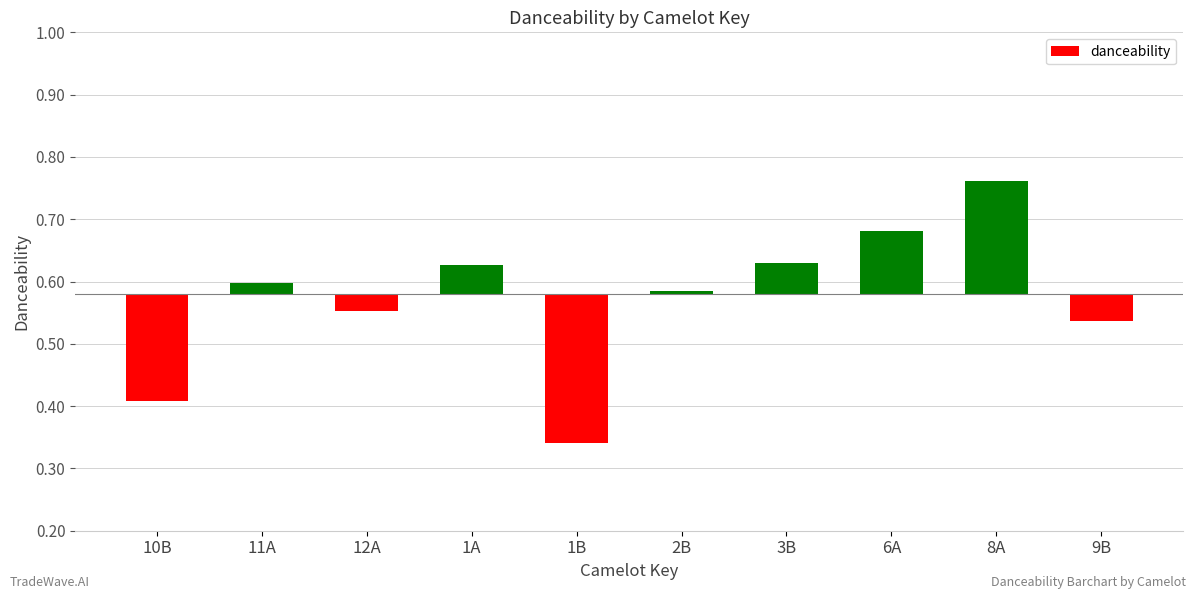

Which has a higher value, 2B or 1A?

1A